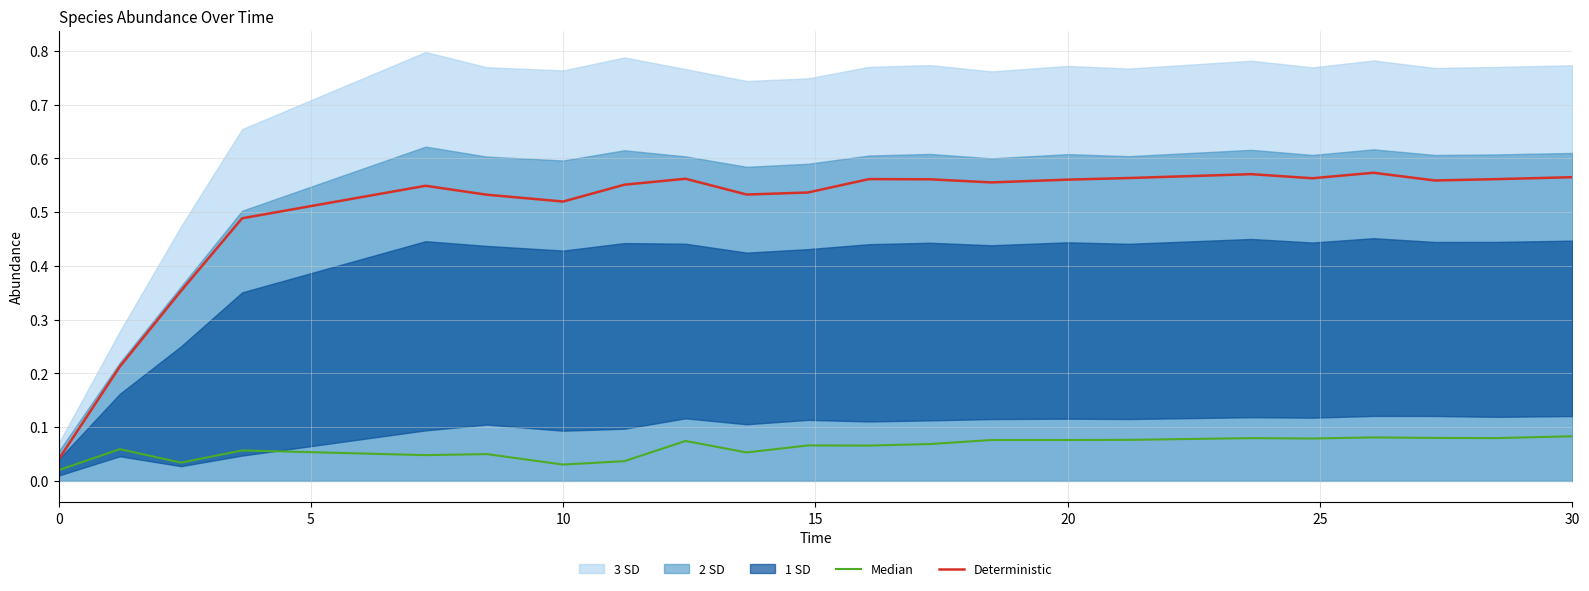

True or false: Median and Deterministic cross at least once.

False